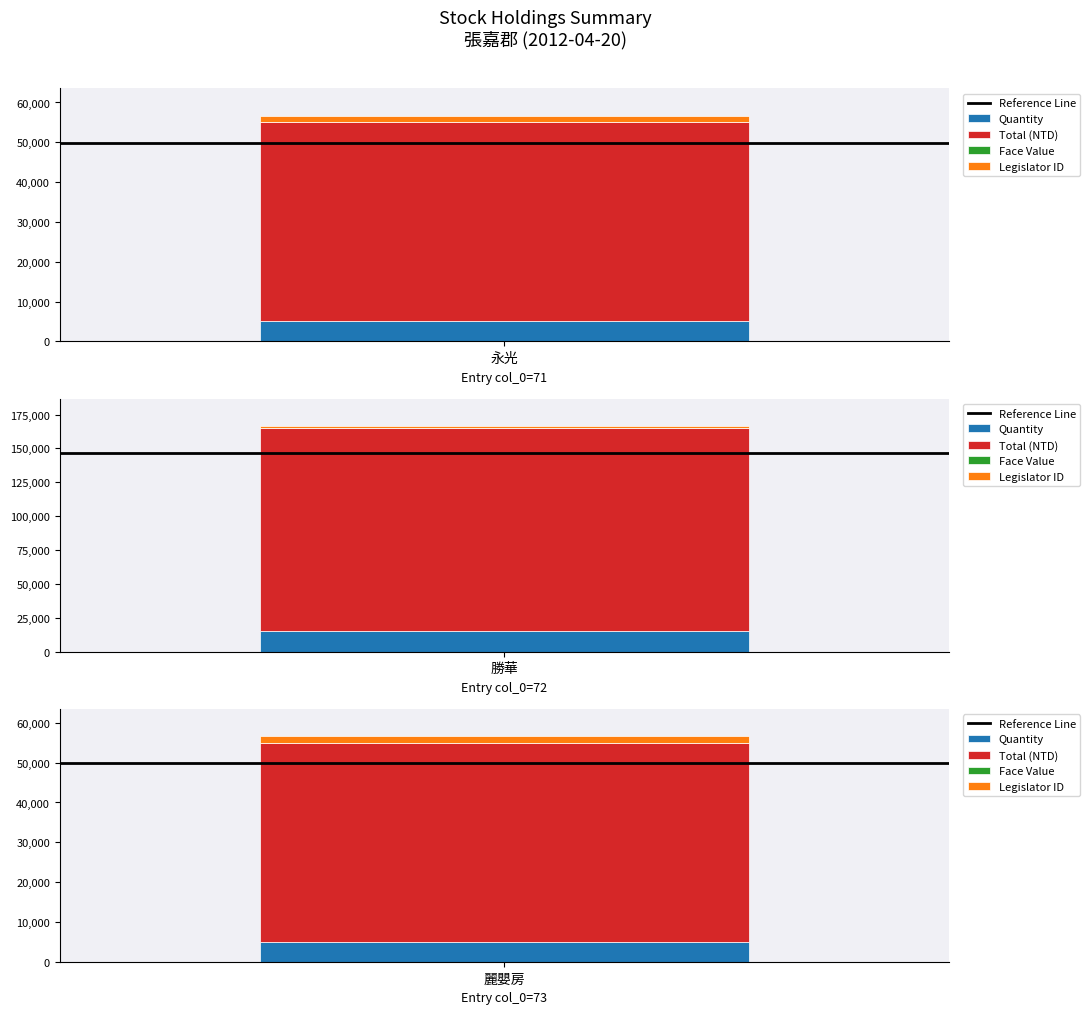

Rank the series by their maximum value, from highest to lowest.

total, quantity, legislator_id, index, face_value